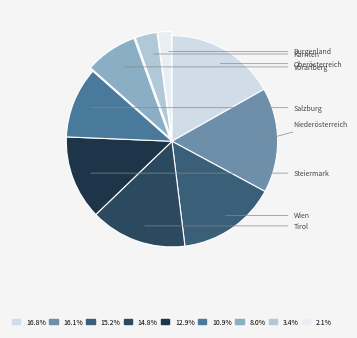

Count the number of slices in the pie.

9